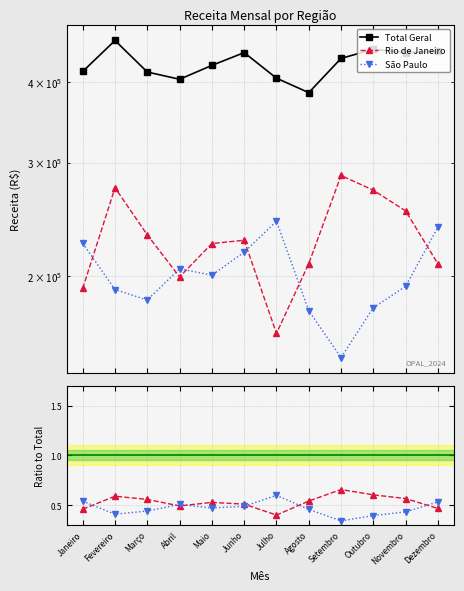

At how many categories does at least one series exceed 93328?

12